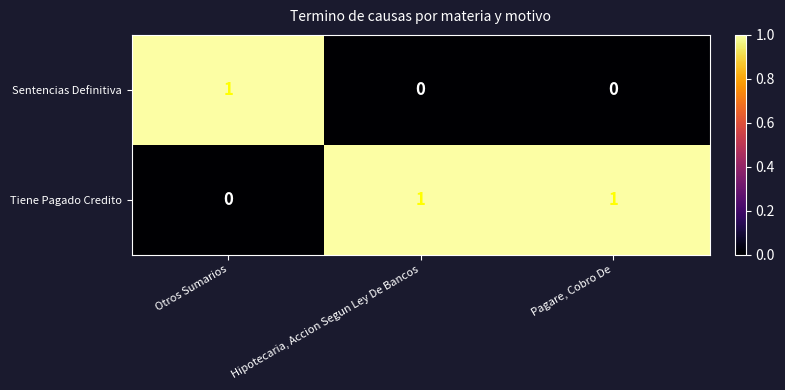

Rank the series at Hipotecaria, Accion Segun Ley De Bancos from lowest to highest value.

Sentencias Definitiva, Tiene Pagado Credito